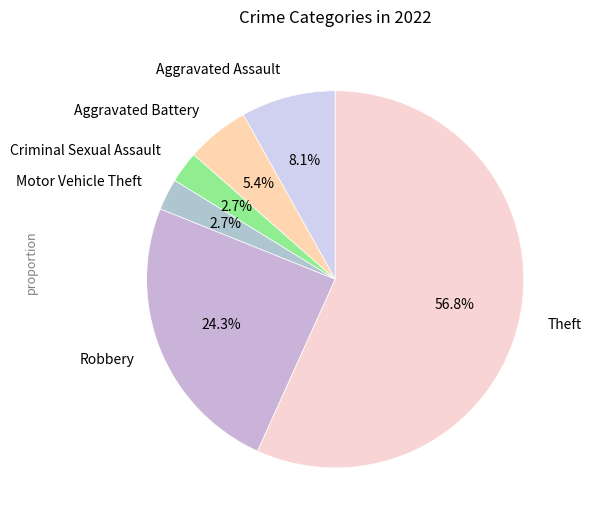

Which has a higher value, Theft or Motor Vehicle Theft?

Theft